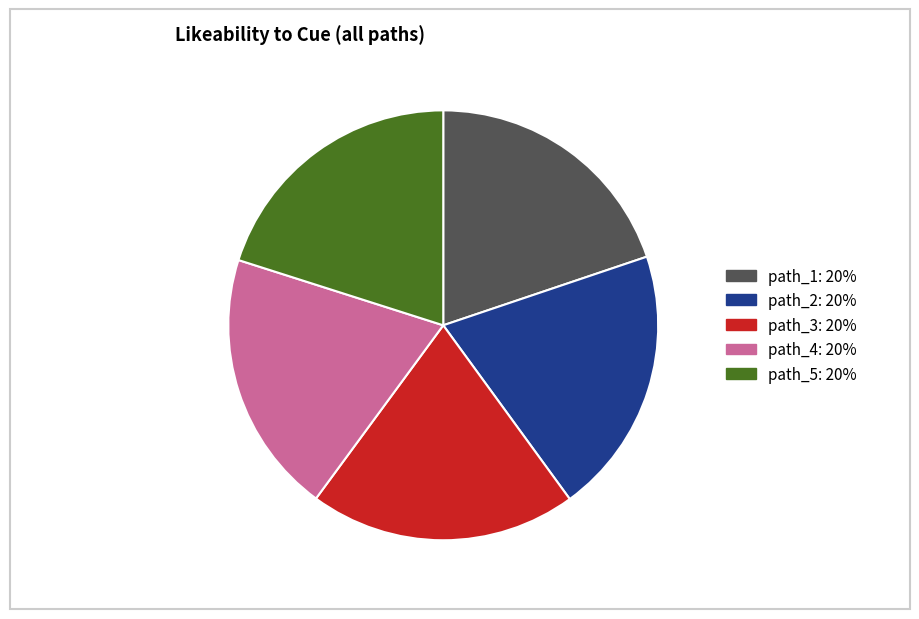

Is there any slice that represents more than half of the pie?

No